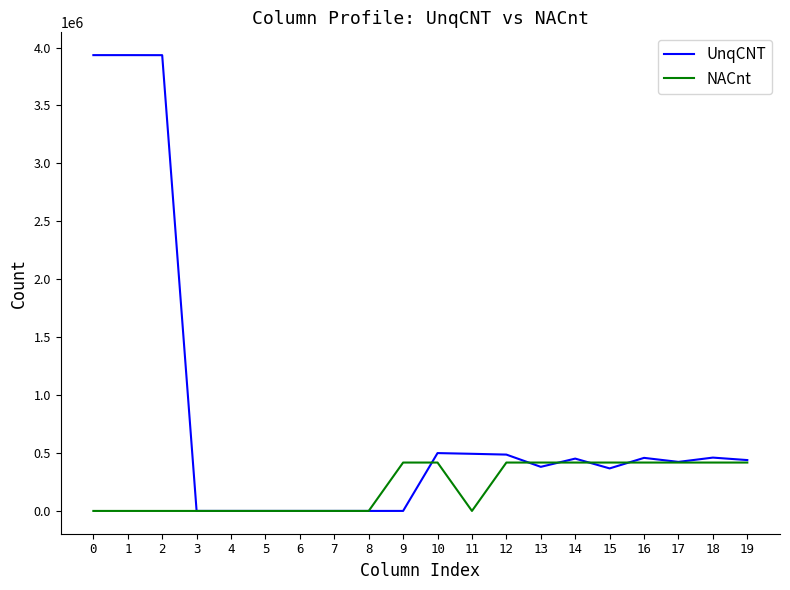

Which series has the widest spread of values?

UnqCNT